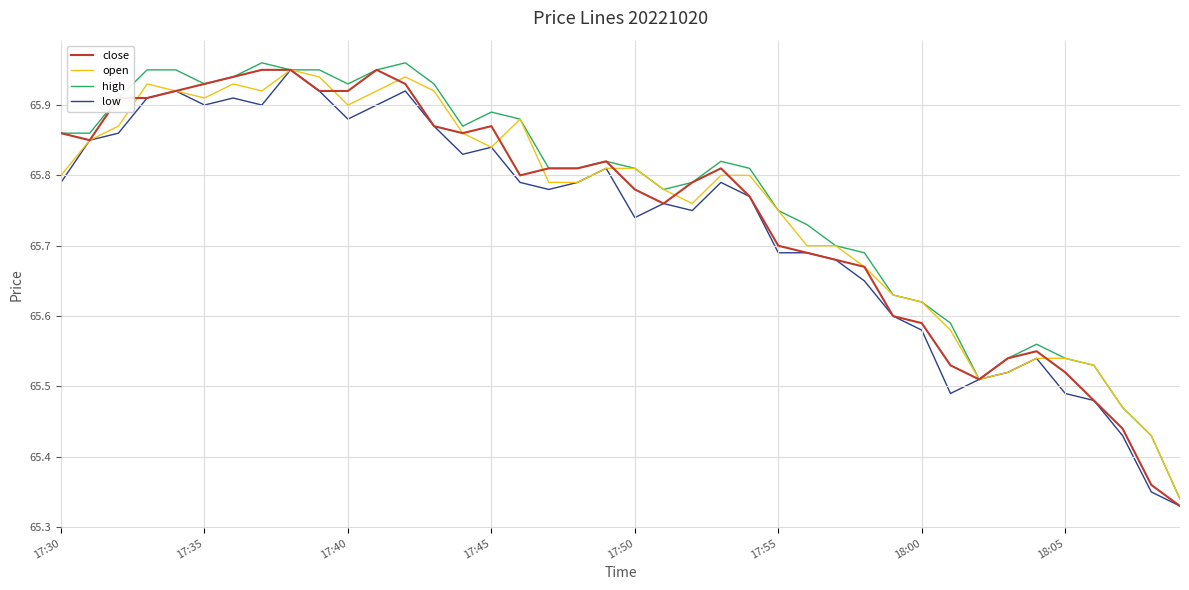

Does the chart display data point markers on the line(s)?

No